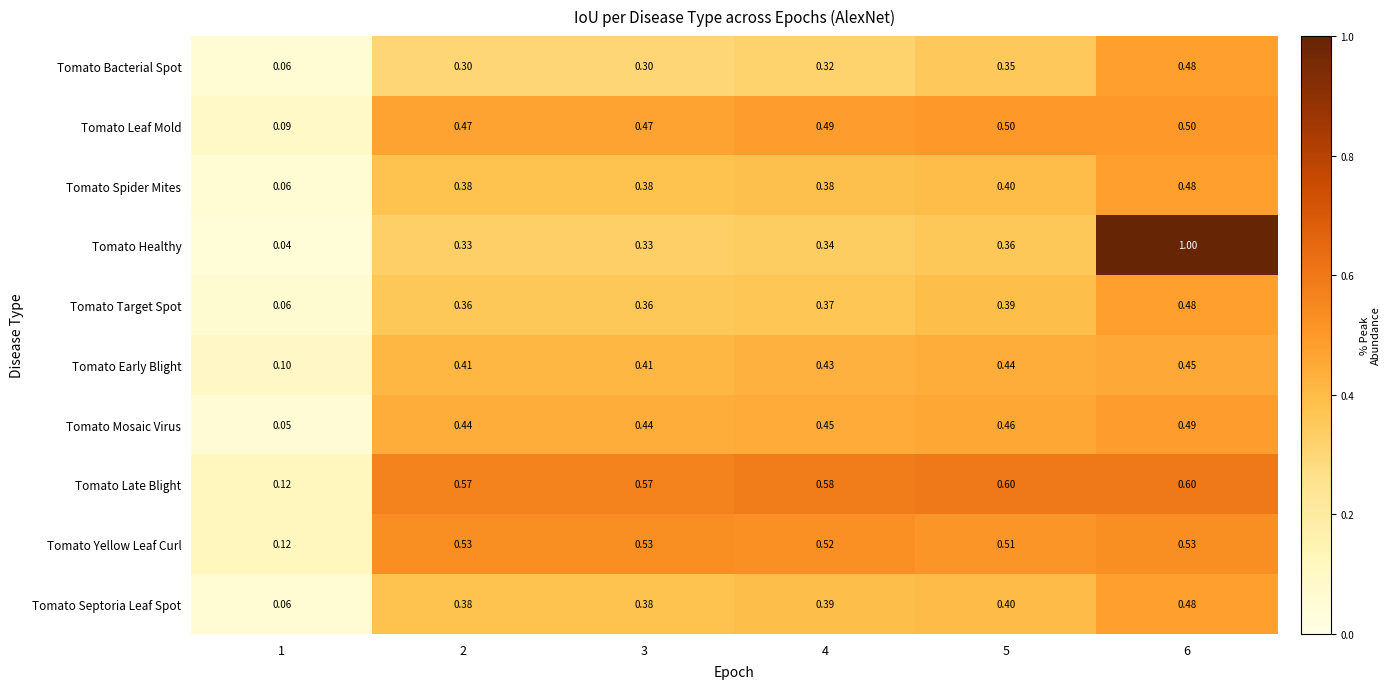

At which category does the chart reach its peak across all series?

6